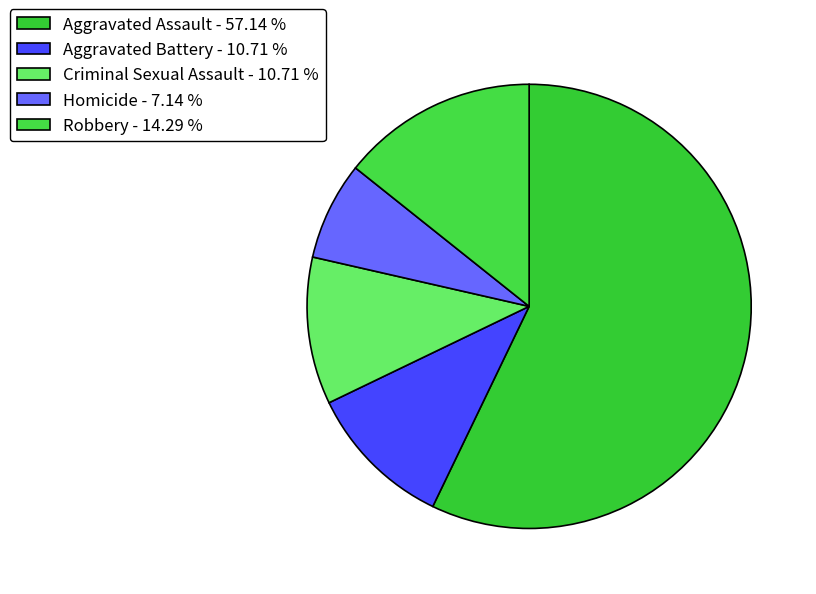

Which slice is the smallest?

Homicide